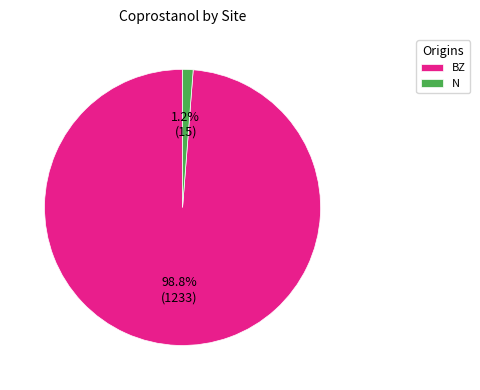

Rank the categories by value from highest to lowest.

BZ, N